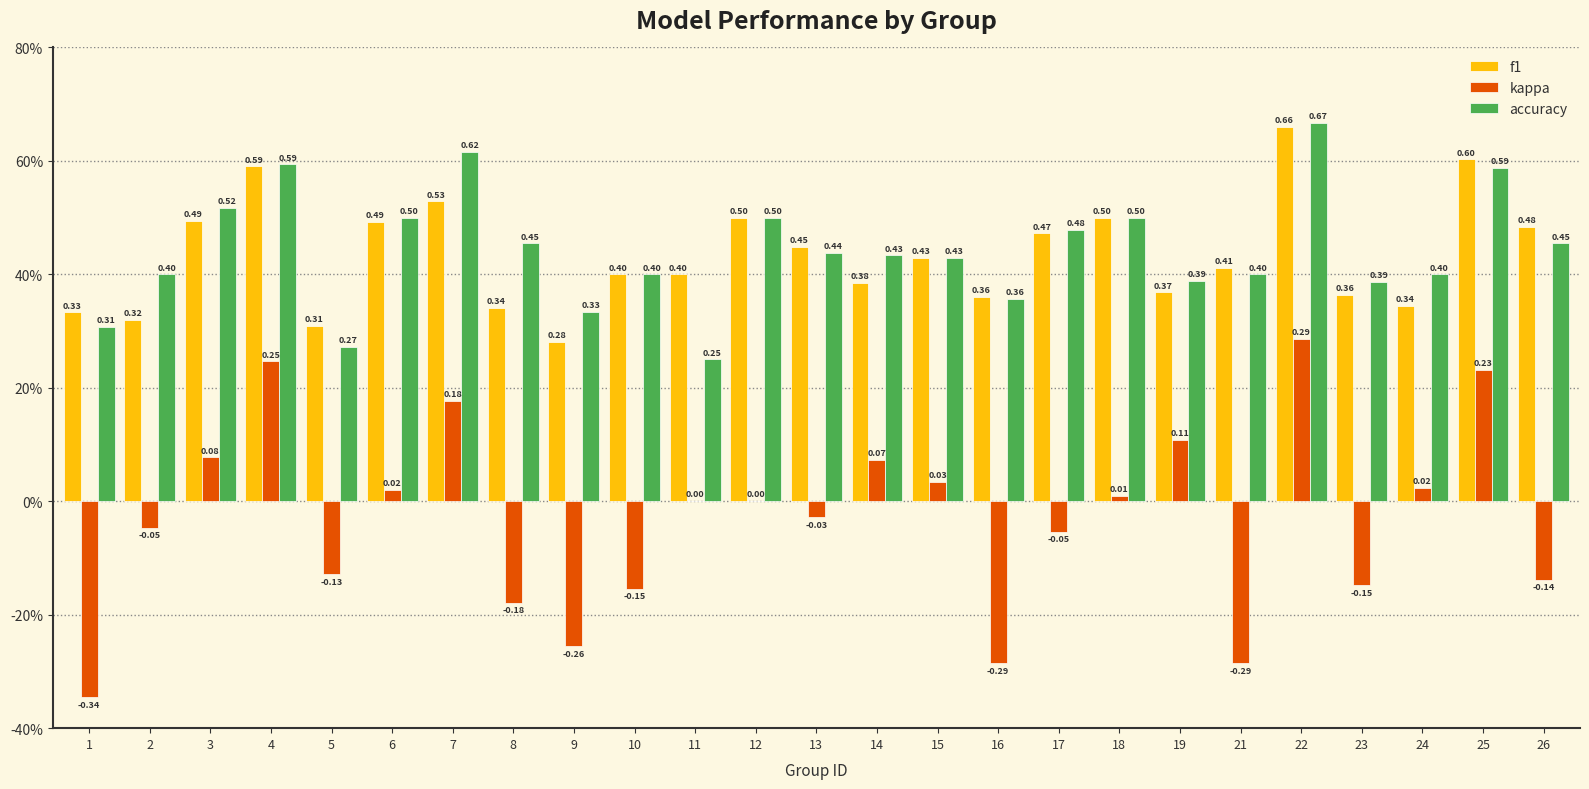

What is the greatest value displayed?

0.7